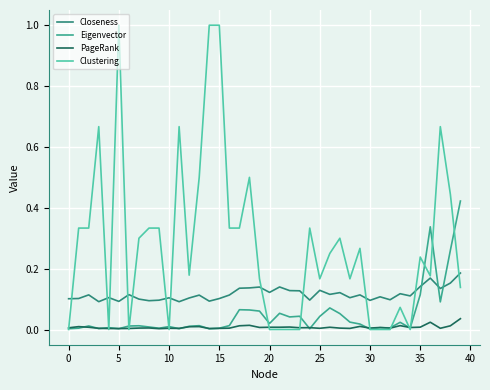

Rank the series by their maximum value, from lowest to highest.

PageRank, Closeness, Eigenvector, Clustering